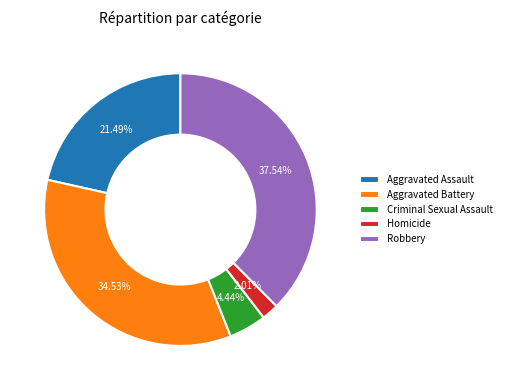

Is it true that Aggravated Assault is 29% of the pie?

False